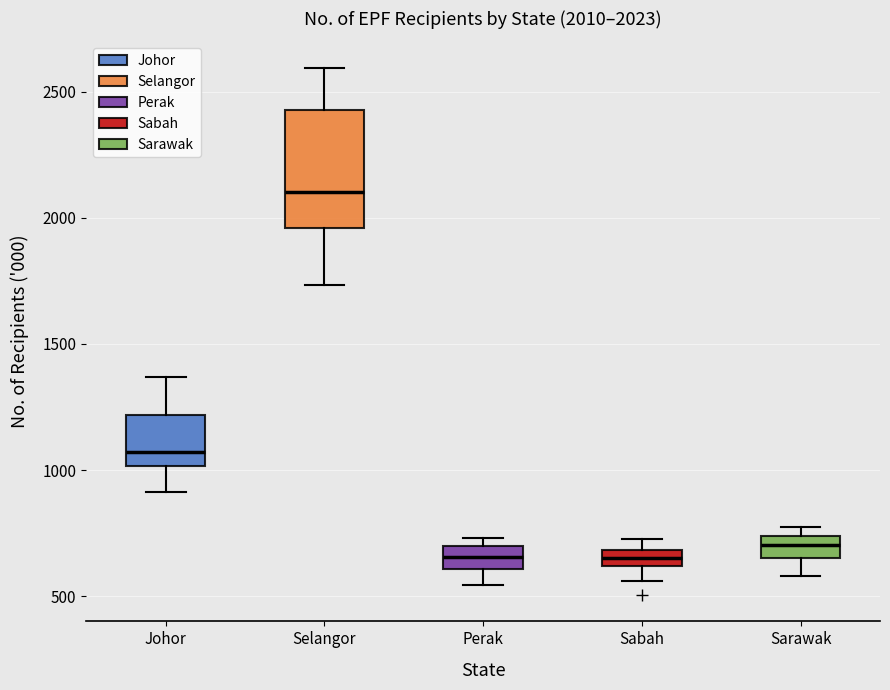

Which box is the tallest, from its lower edge to its upper edge?

Selangor